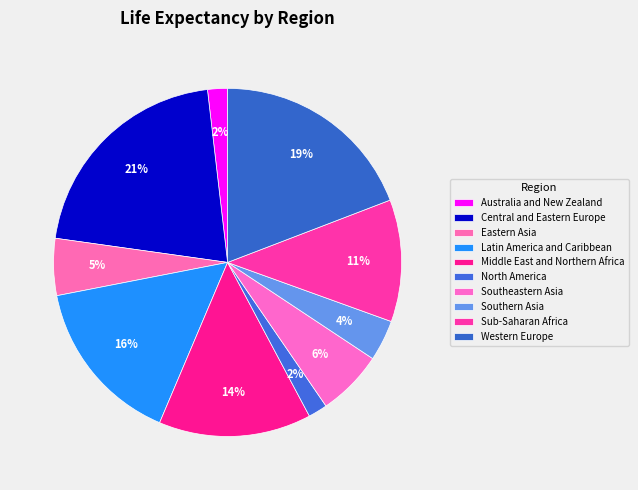

Count the number of slices in the pie.

10